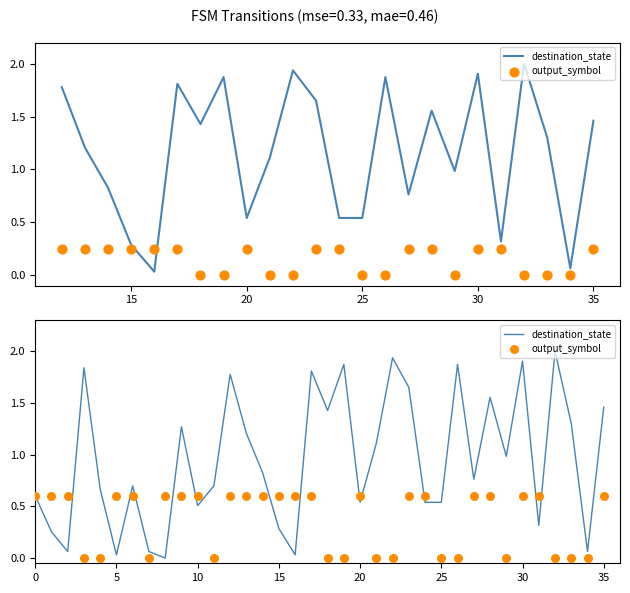

Which series has the largest Y range (max minus min)?

destination_state